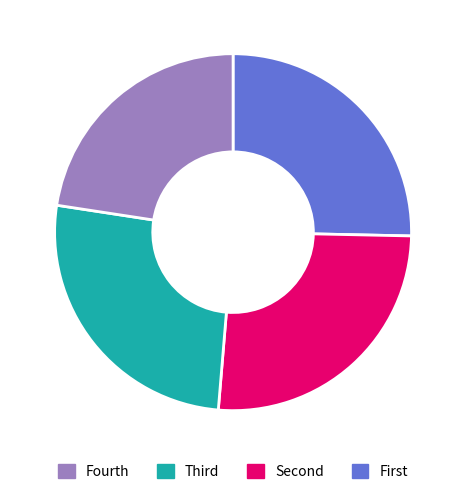

Is there any slice that represents more than half of the pie?

No